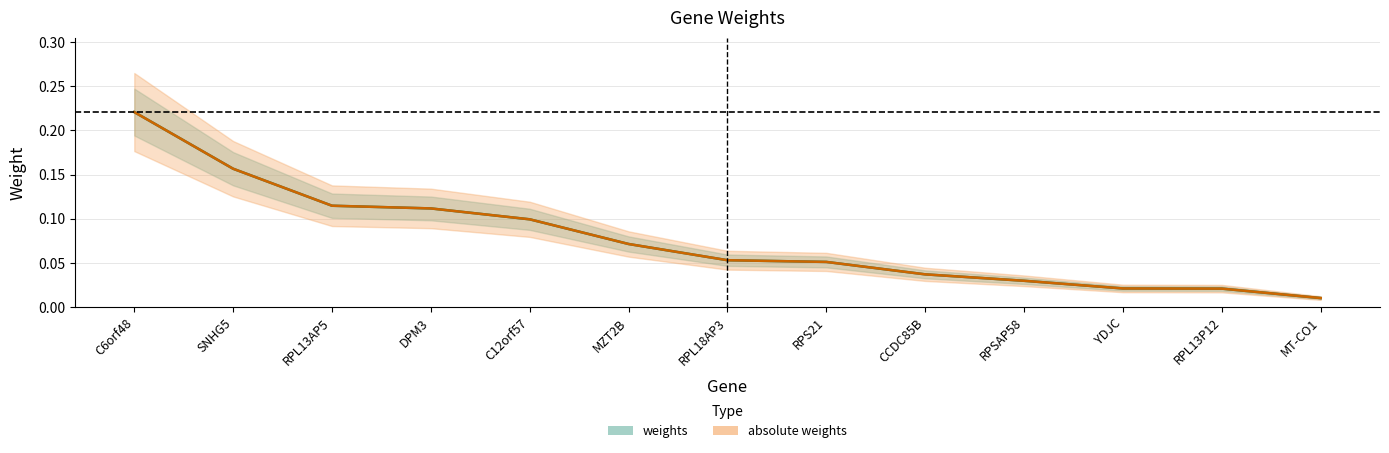

True or false: weights has a value of 0.1 at DPM3.

True